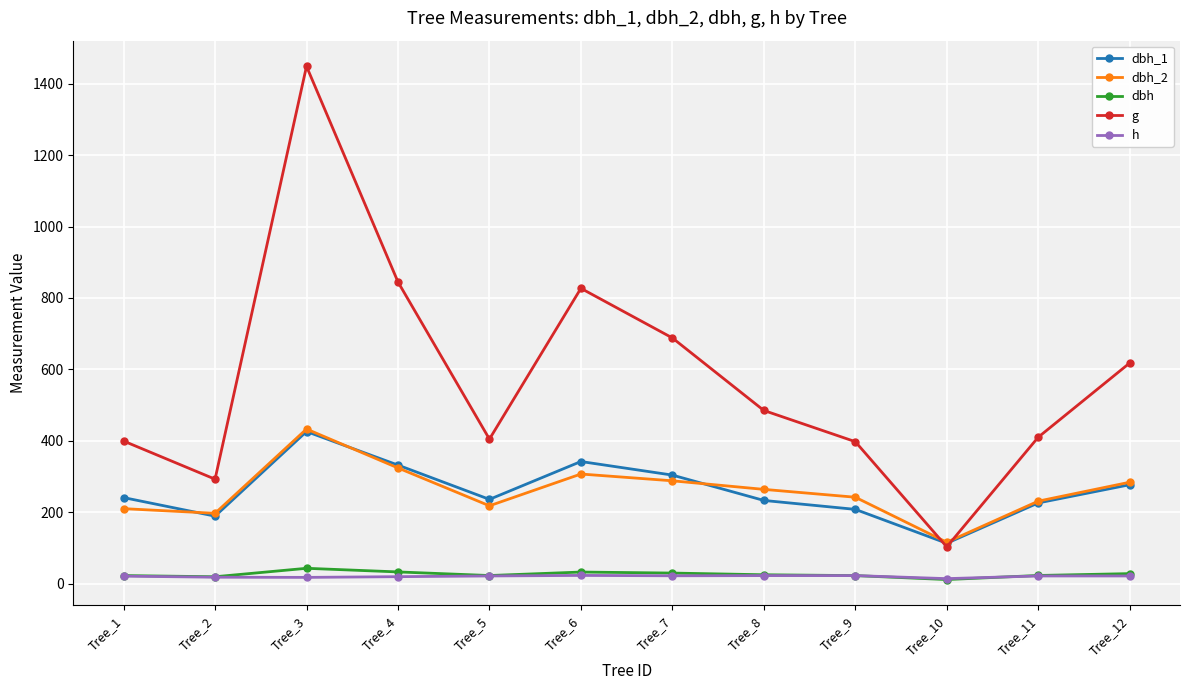

True or false: dbh has a value of 43.0 at Tree_3.

True